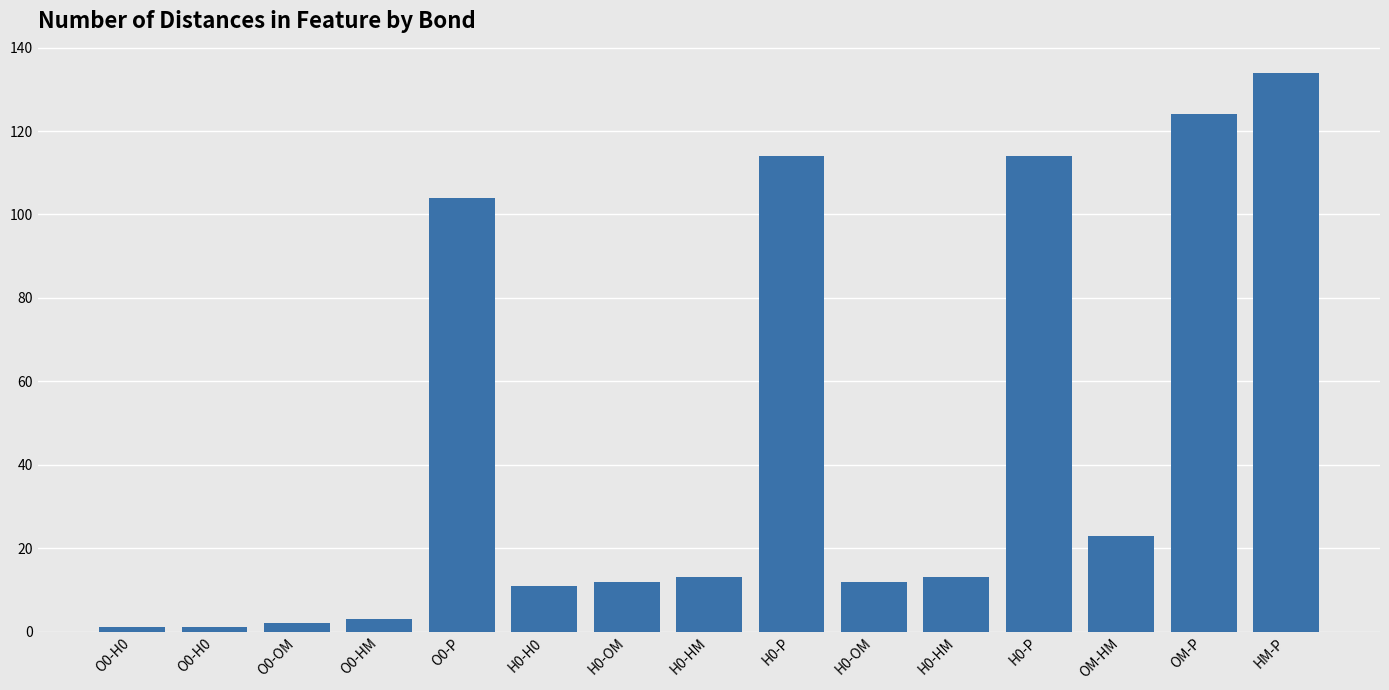

Rank the categories by value from lowest to highest.

O0-H0, O0-H0, O0-OM, O0-HM, H0-H0, H0-OM, H0-OM, H0-HM, H0-HM, OM-HM, O0-P, H0-P, H0-P, OM-P, HM-P